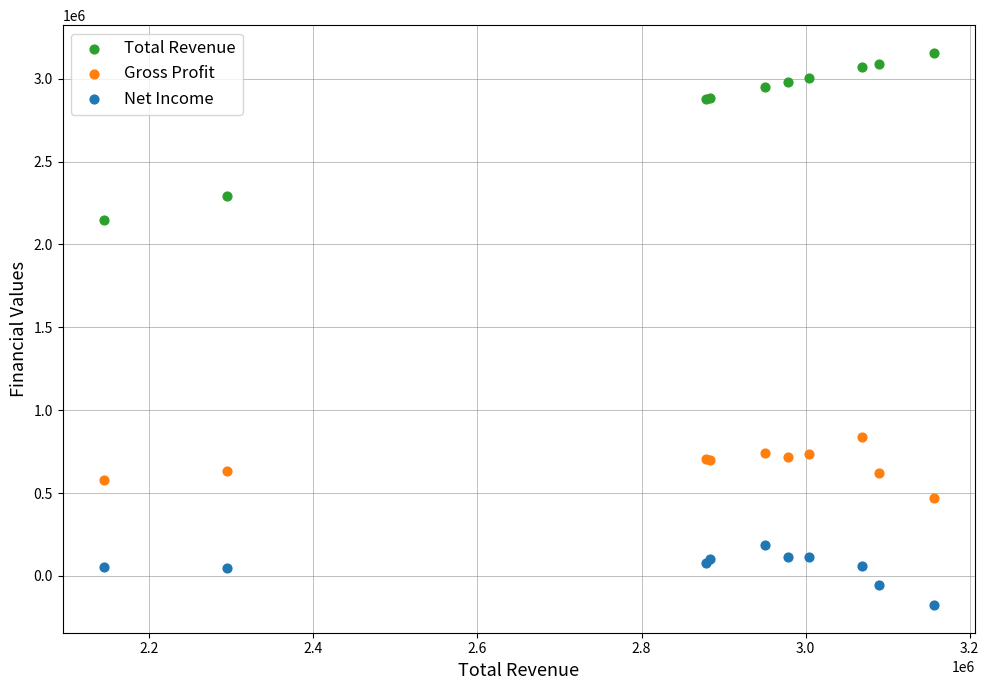

Which series reaches the maximum Y coordinate?

Total Revenue